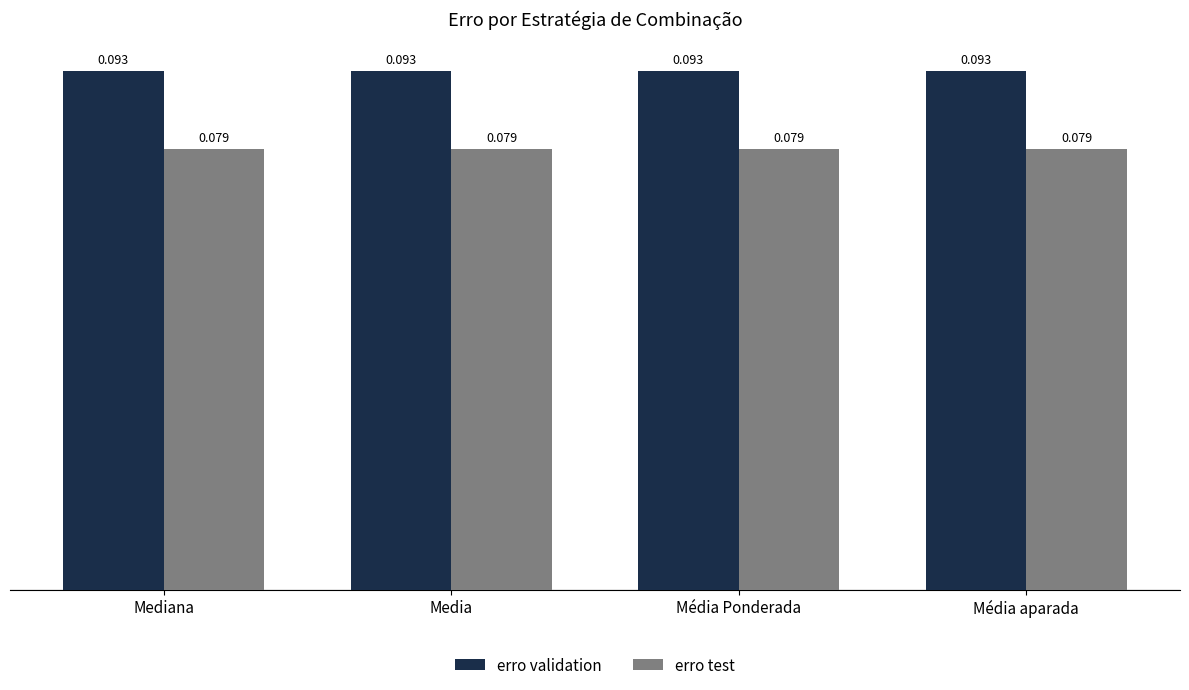

Which series has the largest total across all categories?

erro validation